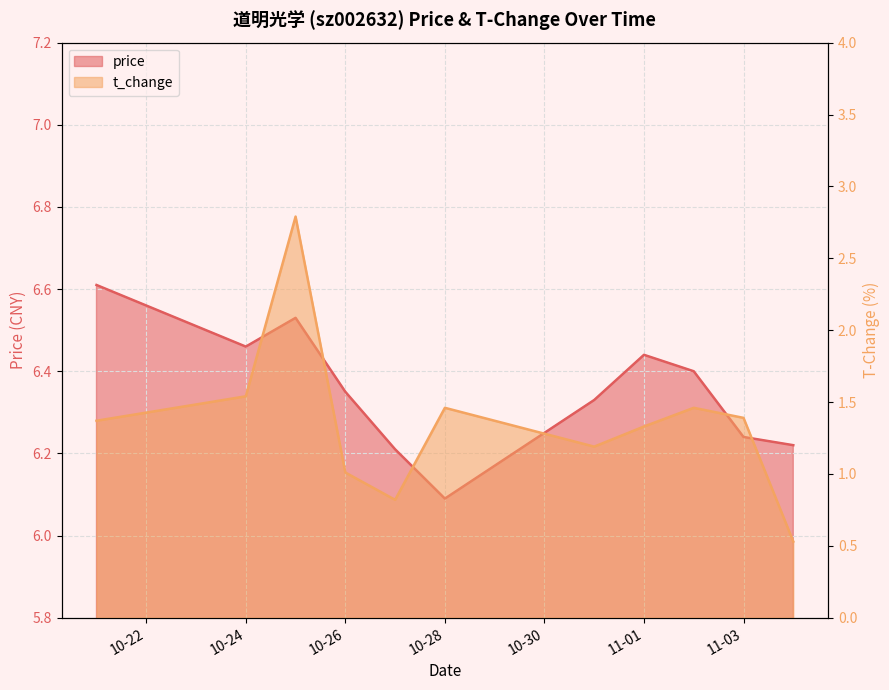

Reading left to right, extract all data points from this chart.

price: 6.6	6.5	6.5	6.3	6.2	6.1	6.3	6.4	6.4	6.2	6.2
t_change: 1.4	1.5	2.8	1.0	0.8	1.5	1.2	1.3	1.5	1.4	0.5